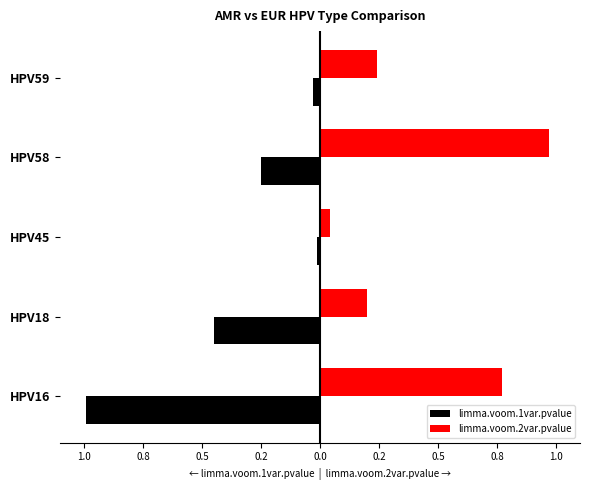

What is the minimum value for limma.voom.1var.pvalue?

-1.0